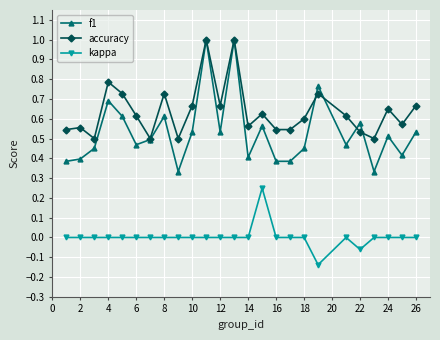

Which series has the widest spread of values?

f1